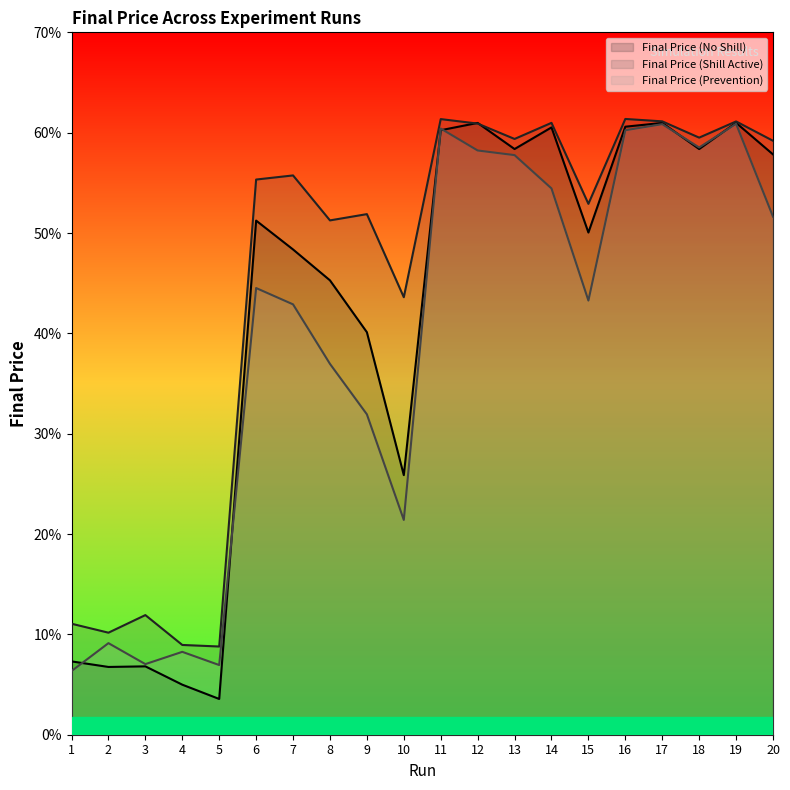

Which category has the lowest value across all series?

5